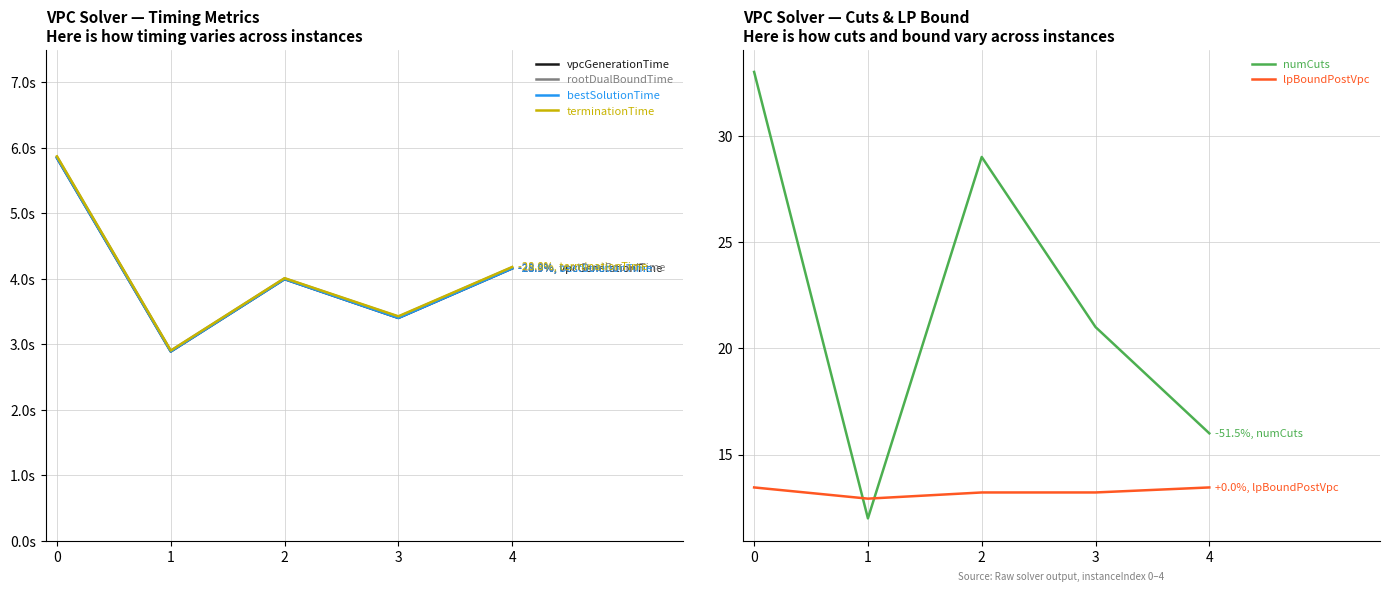

True or false: lpBoundPostVpc and vpcGenerationTime intersect in this chart.

False